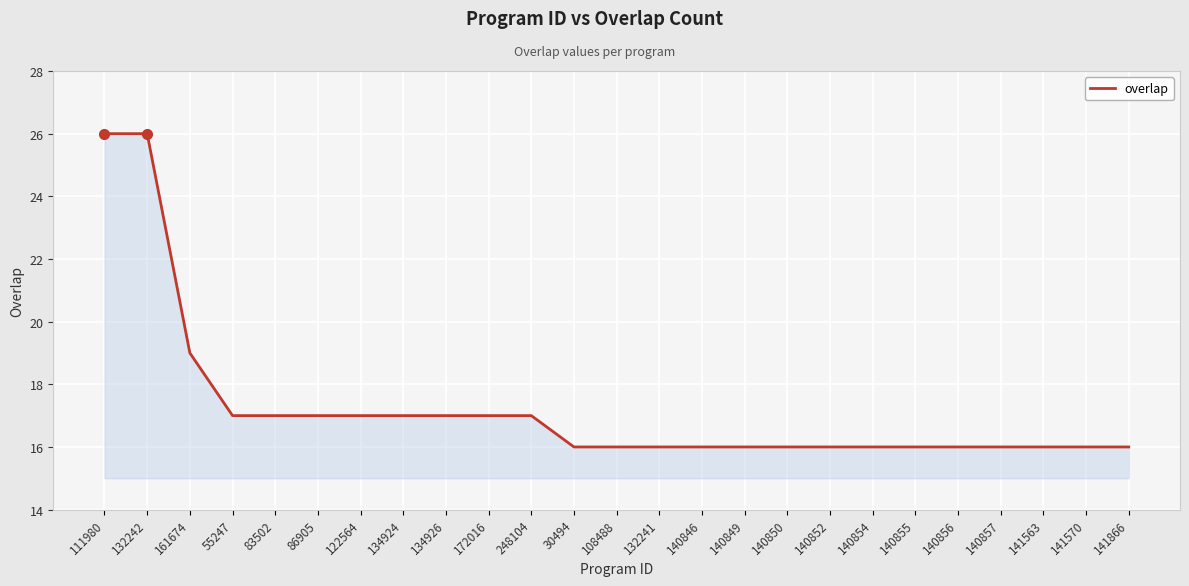

What is the difference between the maximum and minimum values?

10